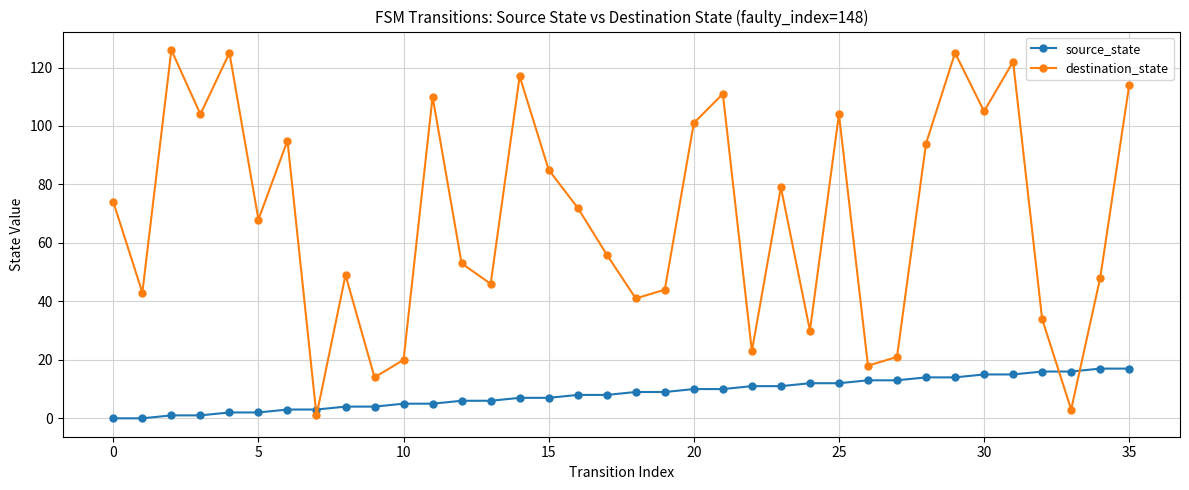

Which series has the largest range (max minus min)?

destination_state